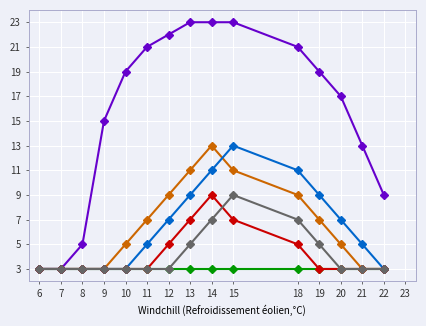

How many data points does each series have?

15